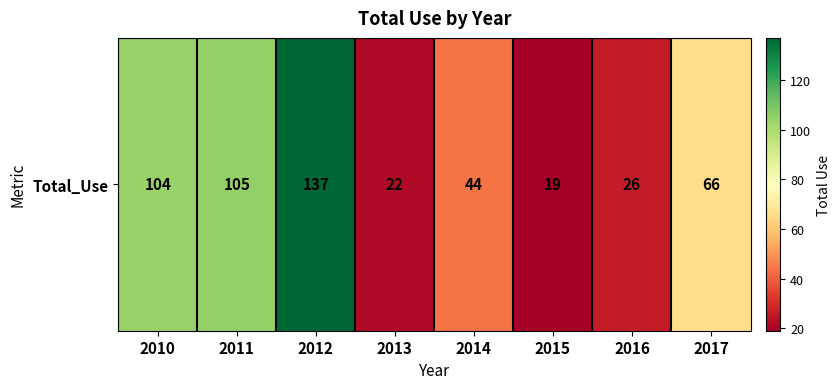

What is the change in value from 2016 to 2017?

+40